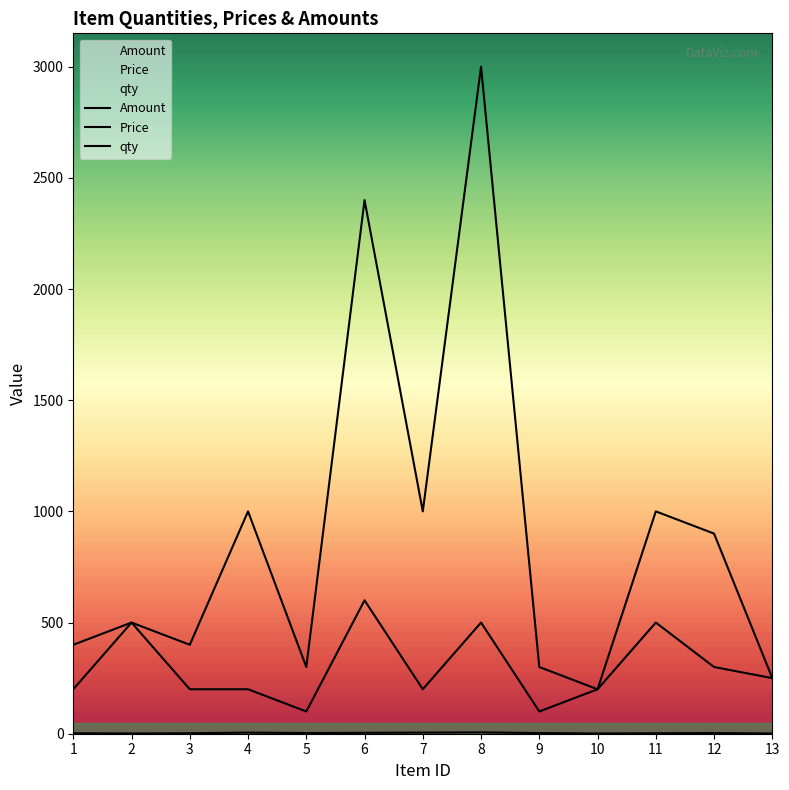

At 7, list the series in order from smallest to largest.

qty, Price, Amount